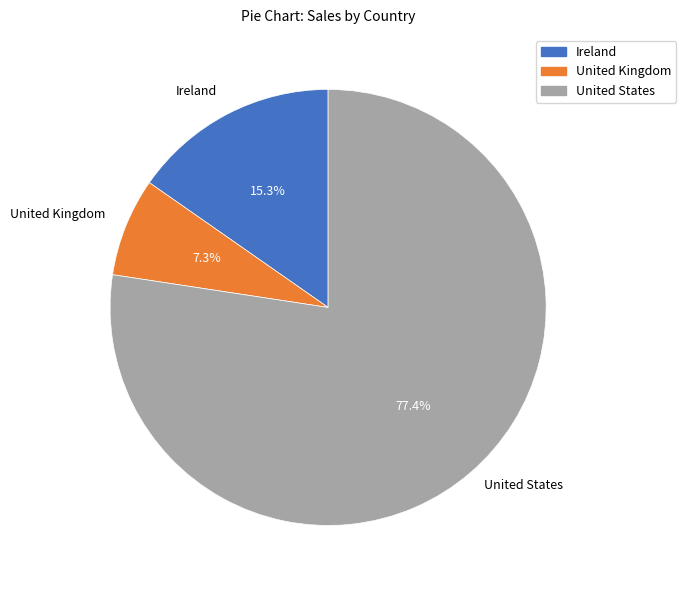

Rank the categories by value from lowest to highest.

United Kingdom, Ireland, United States